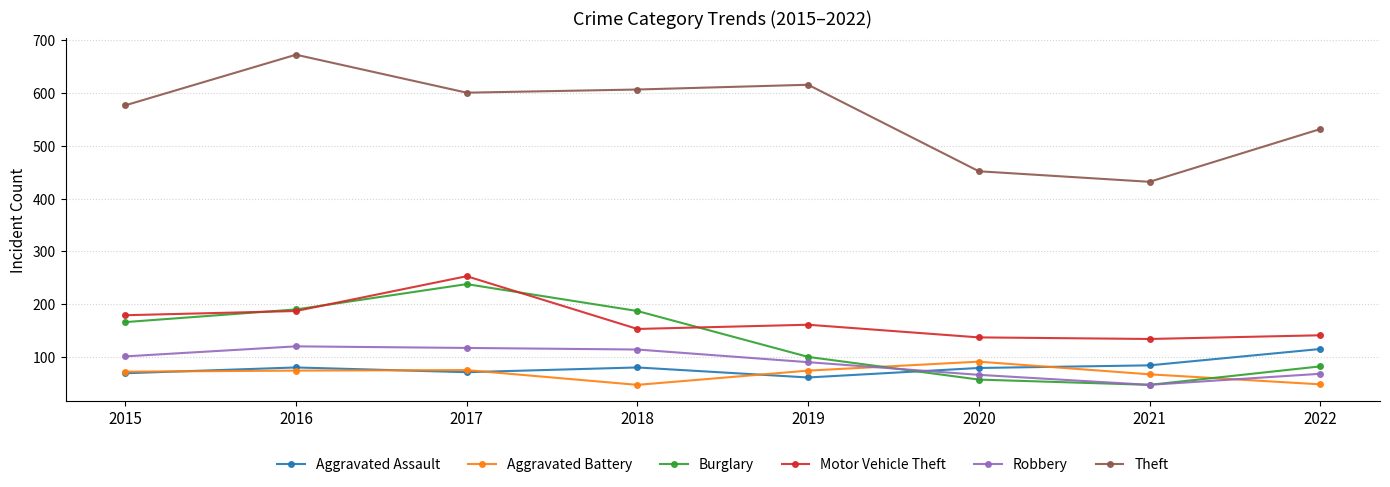

What is the average value of the Motor Vehicle Theft series?

168